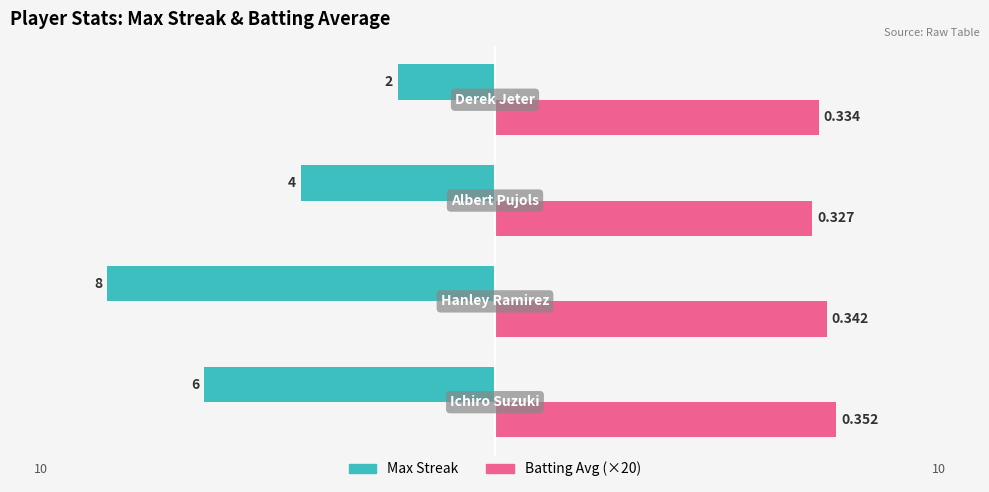

What are all the series names shown in the legend?

Max Streak, Batting Avg (×20)